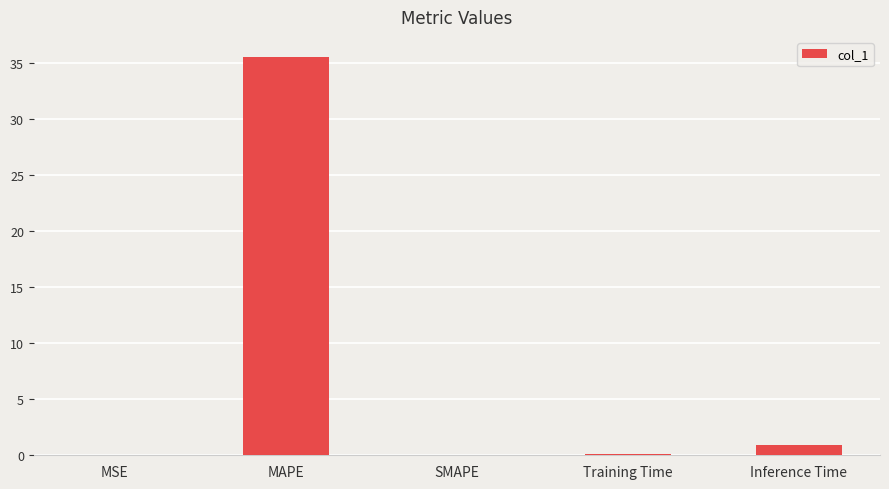

Between SMAPE and MAPE, which is larger?

MAPE